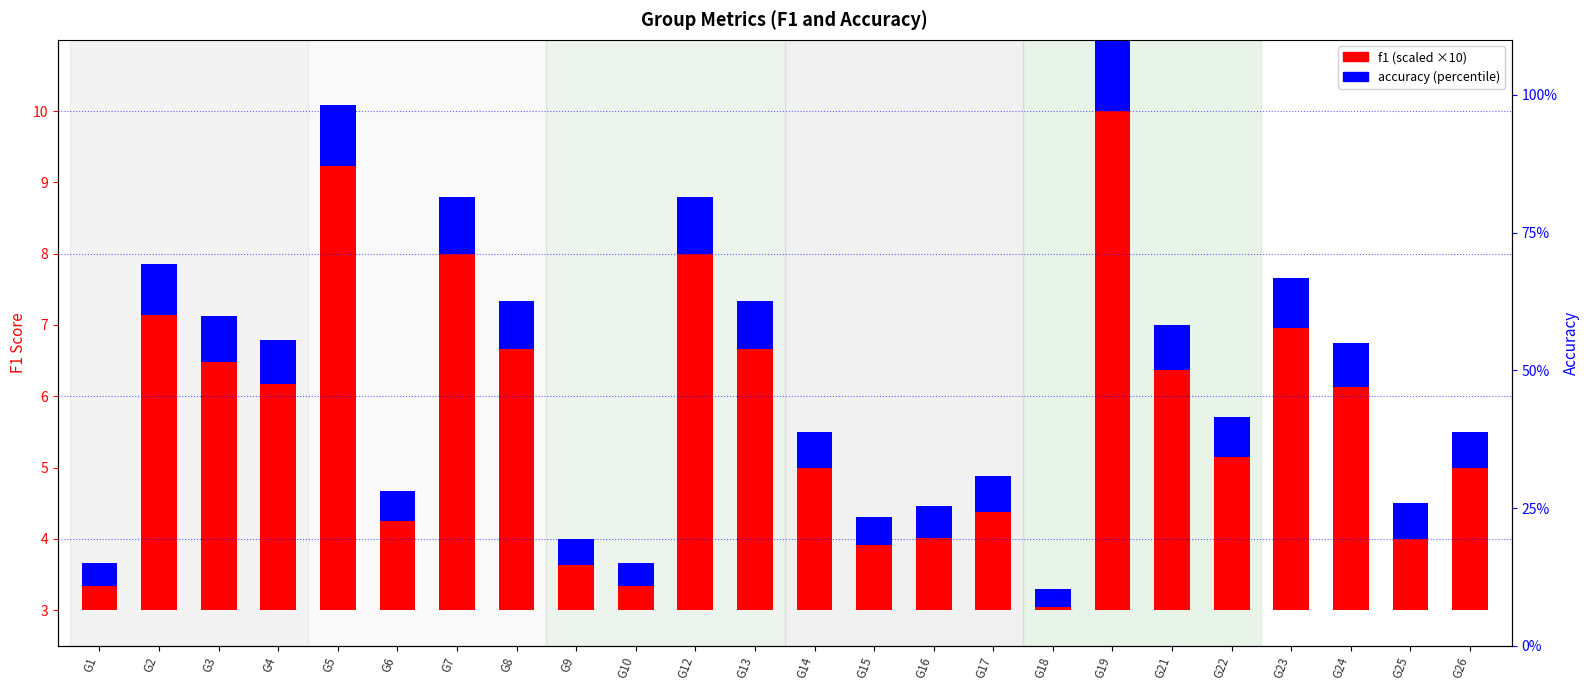

Rank the series at G14 from highest to lowest value.

f1 (scaled), accuracy (percentile)